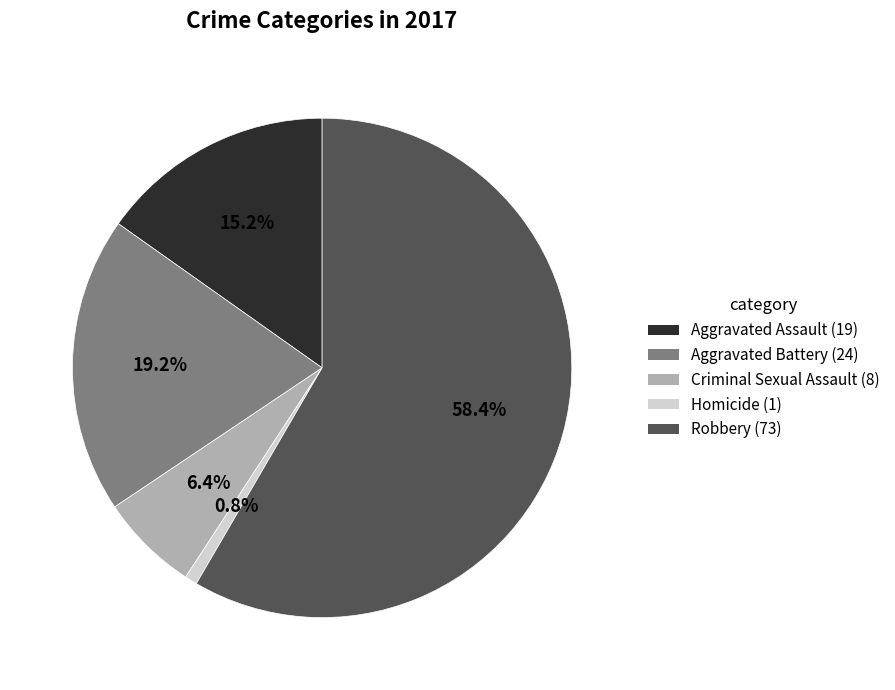

Which category accounts for the majority?

Robbery